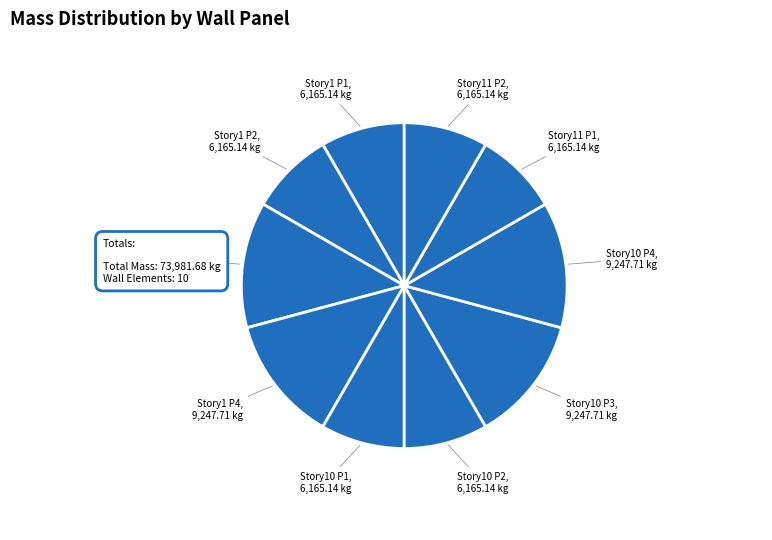

How many segments does this pie chart have?

10